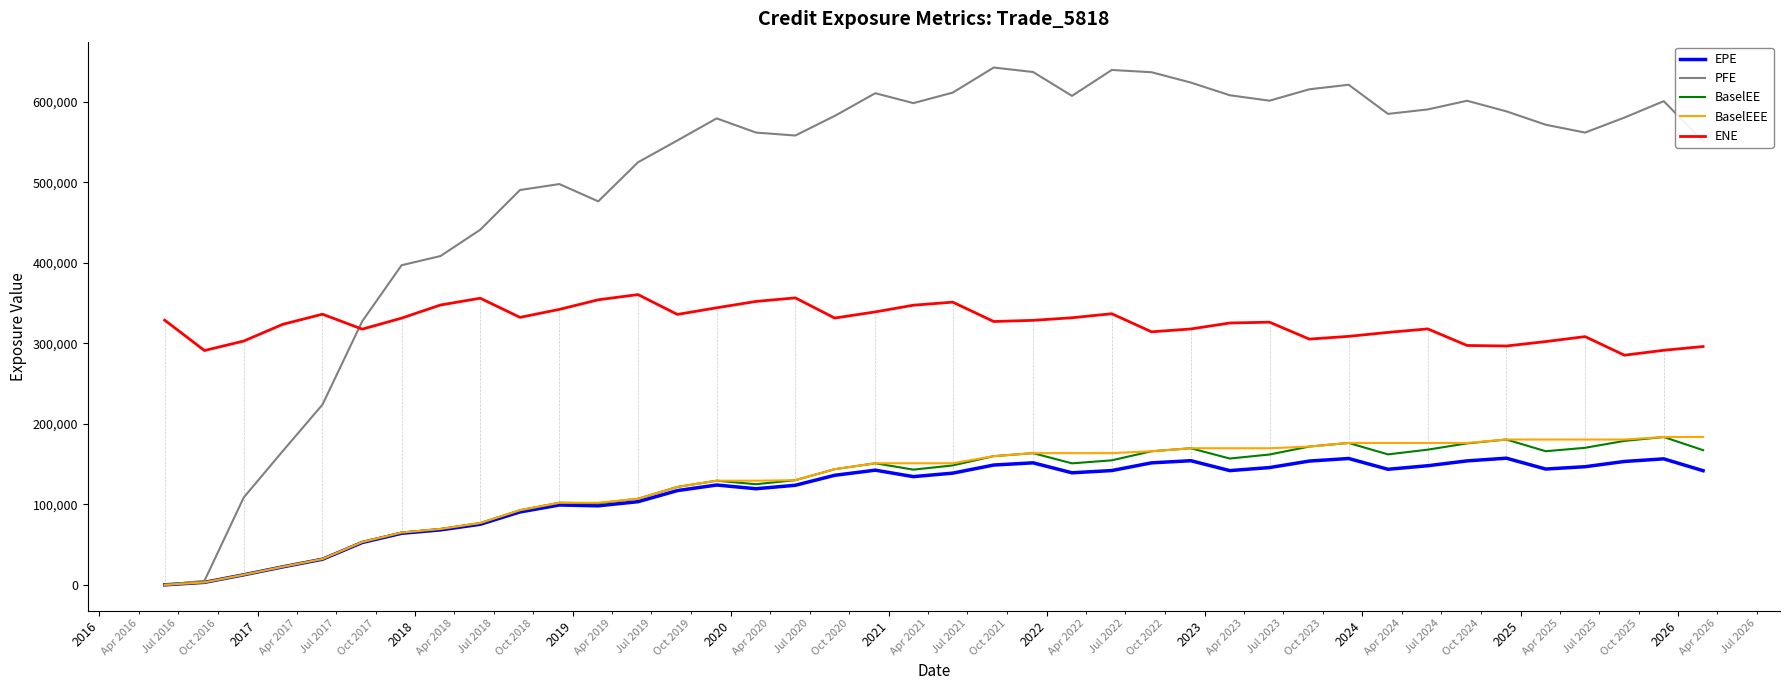

Which series has the largest total across all categories?

PFE